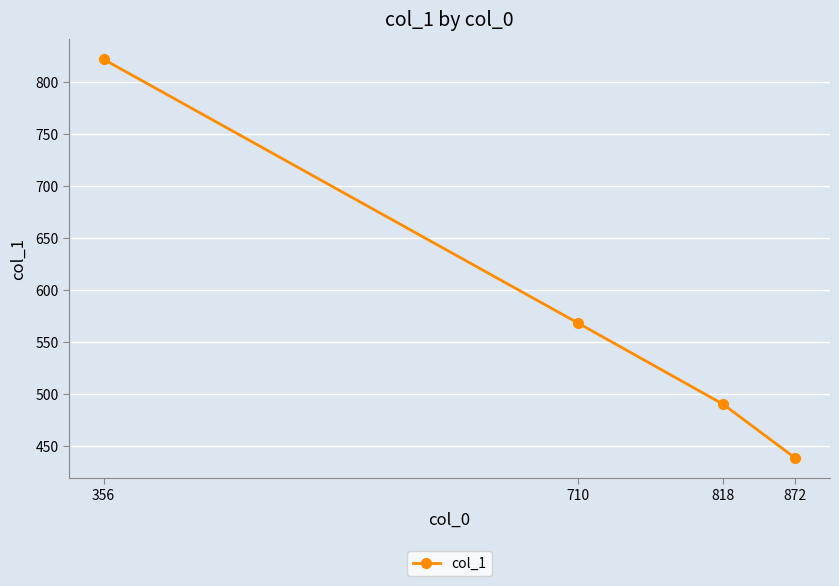

How many series are shown in this chart?

1